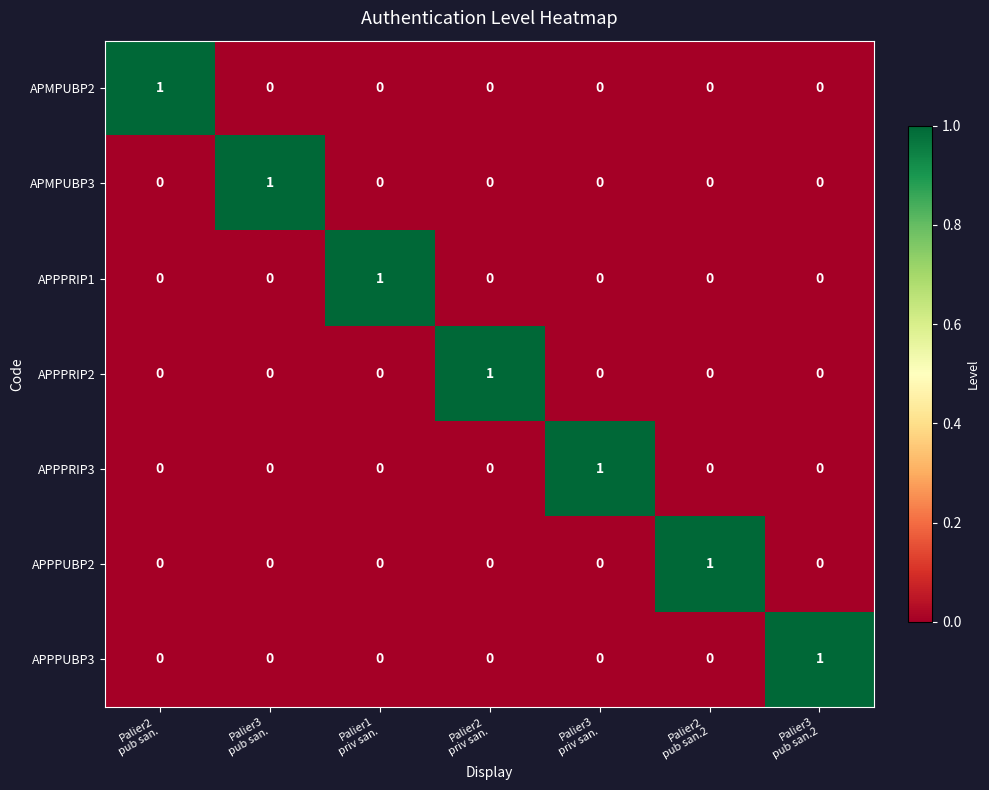

At how many categories does at least one series exceed 0?

7